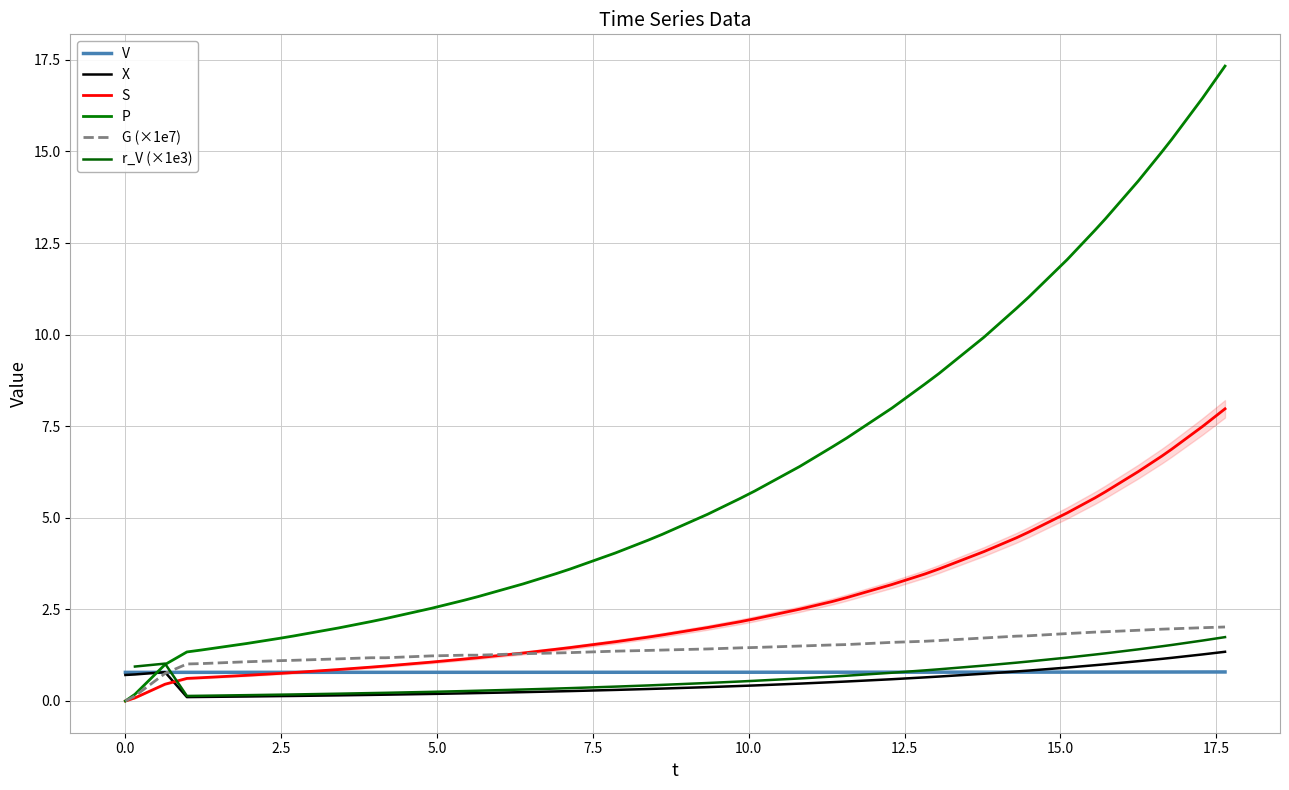

What is the difference between the second highest and second lowest values in the G (×1e7) series?

1.9